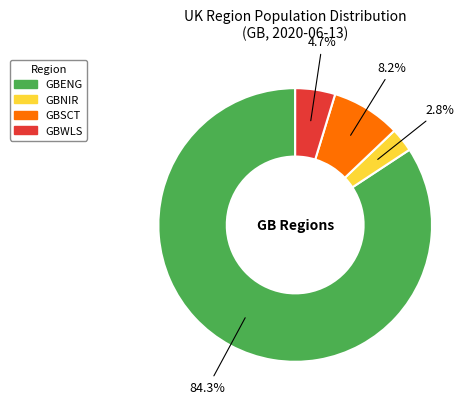

The GBSCT slice represents 8% of the pie. True or false?

True